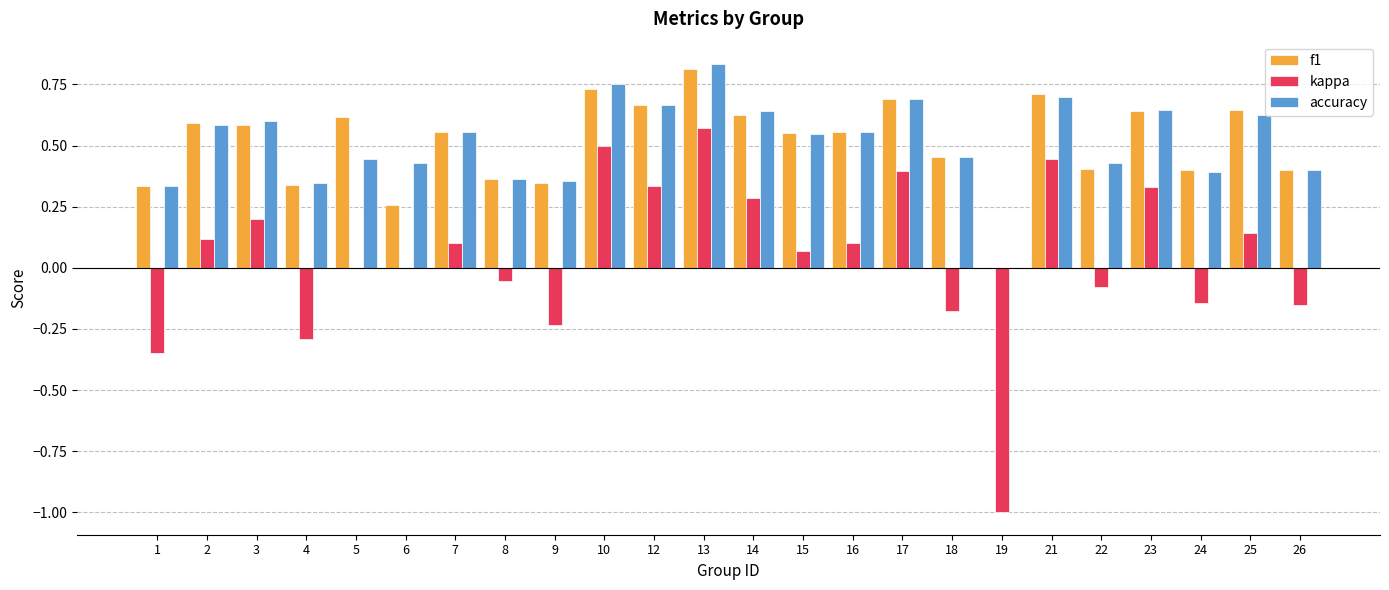

Which label corresponds to the largest value in the chart?

13